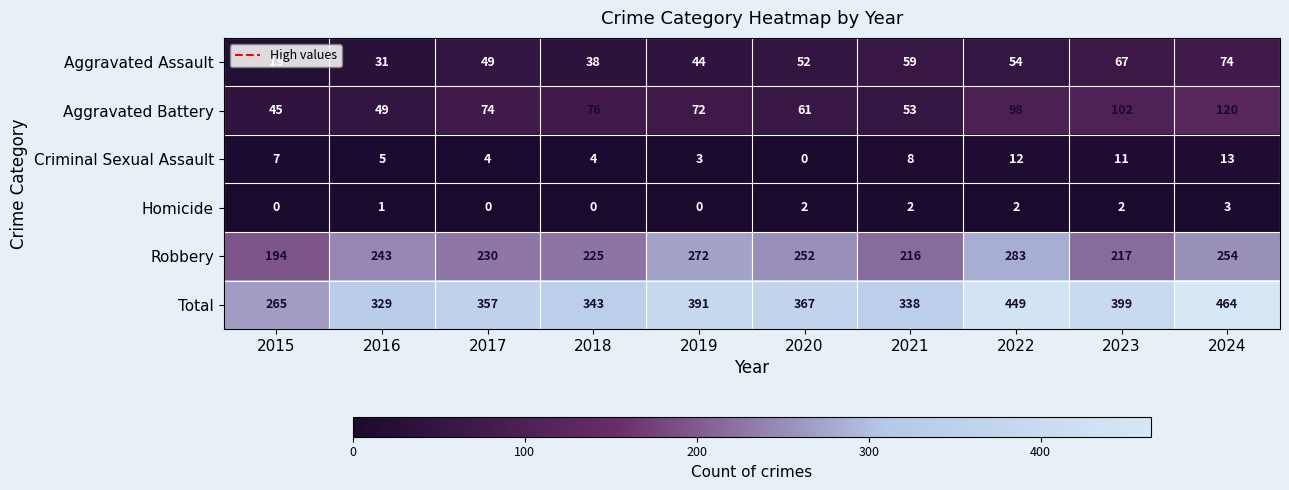

What is the spread (max minus min) of values at 2016?

328